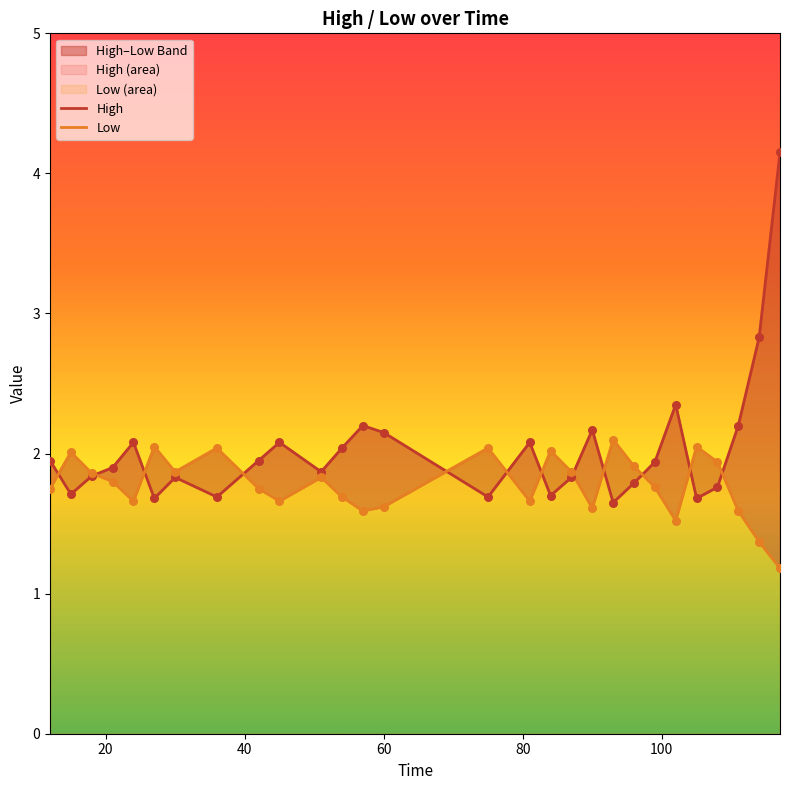

What are all the series names shown in the legend?

High, Low